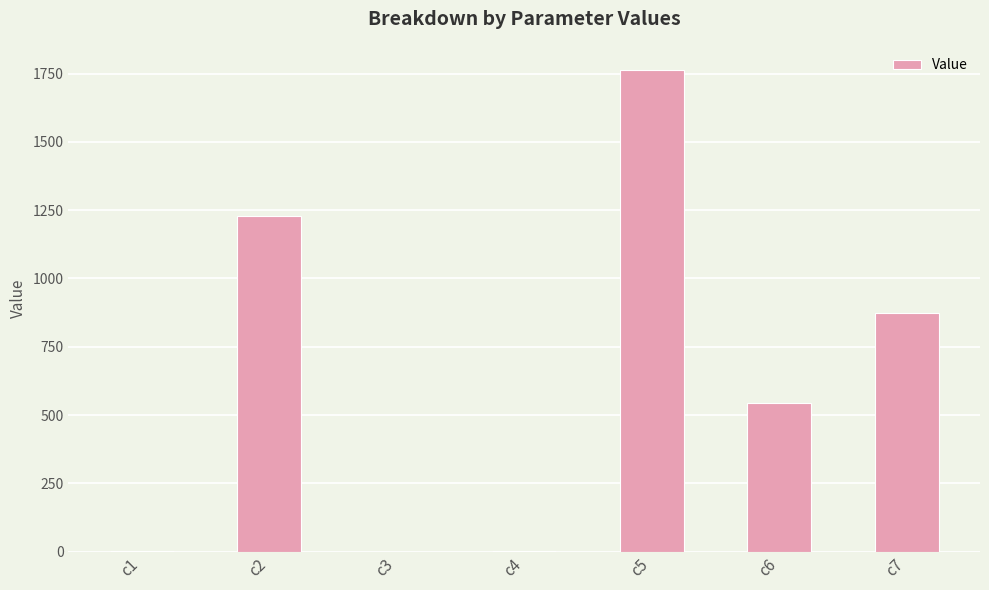

Which category has the highest value across all series?

c5